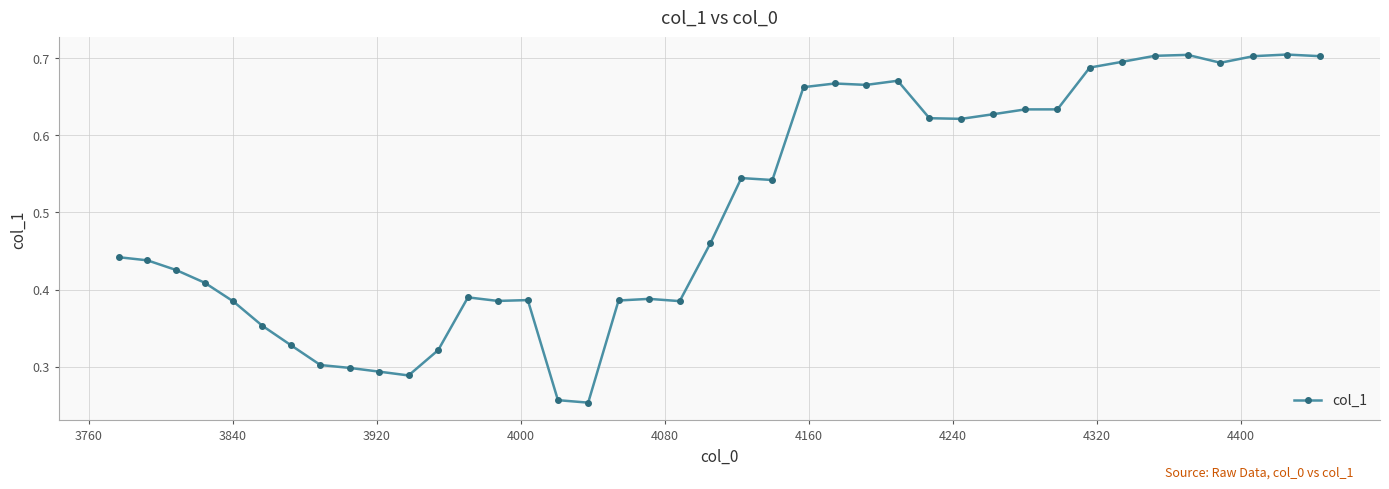

Count the values in the range 0 to 1.

40